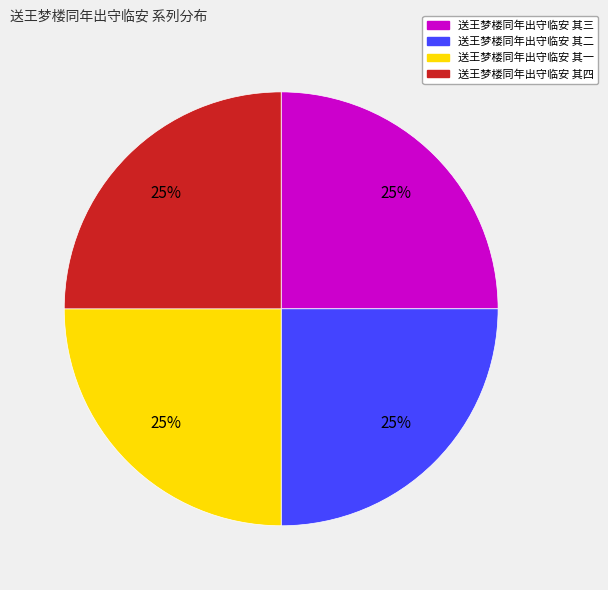

To the nearest percent, what is the average slice percentage?

25%